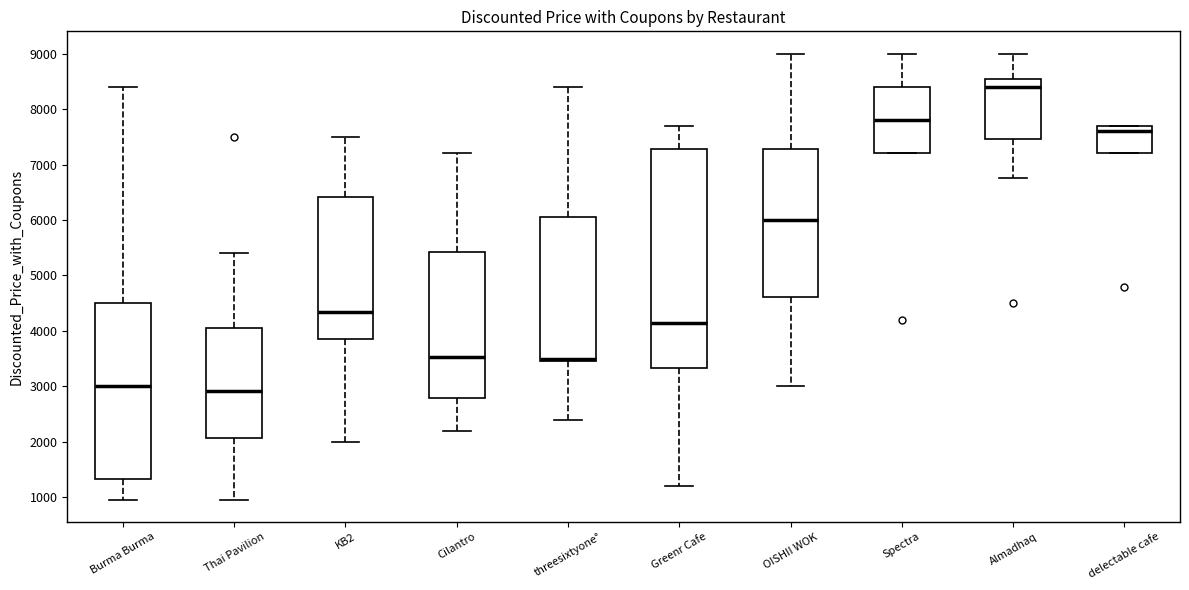

Reading left to right, read every box against the y-axis: the position of its median line, the range the box covers, and the ends of its whiskers. The values are not printed on the chart, so give them approximately, as read against the axis.

Burma Burma: median 3000, box 1300 to 4500, whiskers 1000 to 8400
Thai Pavilion: median 2900, box 2100 to 4100, whiskers 1000 to 5400
KB2: median 4400, box 3900 to 6400, whiskers 2000 to 7500
Cilantro: median 3500, box 2800 to 5400, whiskers 2200 to 7200
threesixtyone°: median 3500 (just above the box's lower edge), box 3500 to 6100, whiskers 2400 to 8400
Greenr Cafe: median 4200, box 3300 to 7300, whiskers 1200 to 7700
OISHII WOK: median 6000, box 4600 to 7300, whiskers 3000 to 9000
Spectra: median 7800, box 7200 to 8400, whiskers 7200 to 9000
Almadhaq: median 8400, box 7500 to 8600, whiskers 6800 to 9000
delectable cafe: median 7600, box 7200 to 7700, whiskers 7200 to 7700